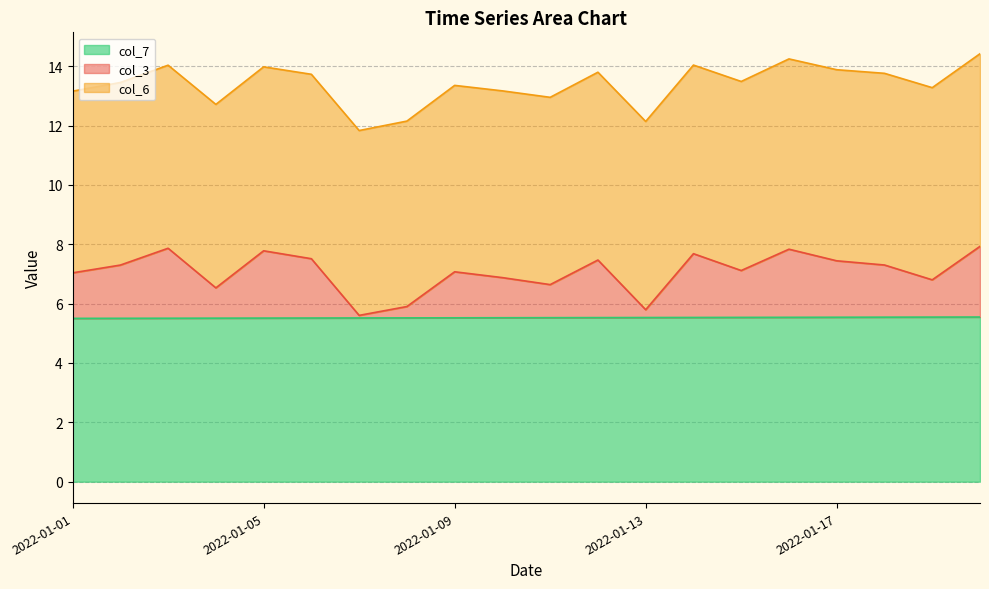

True or false: col_3 and col_6 intersect in this chart.

False